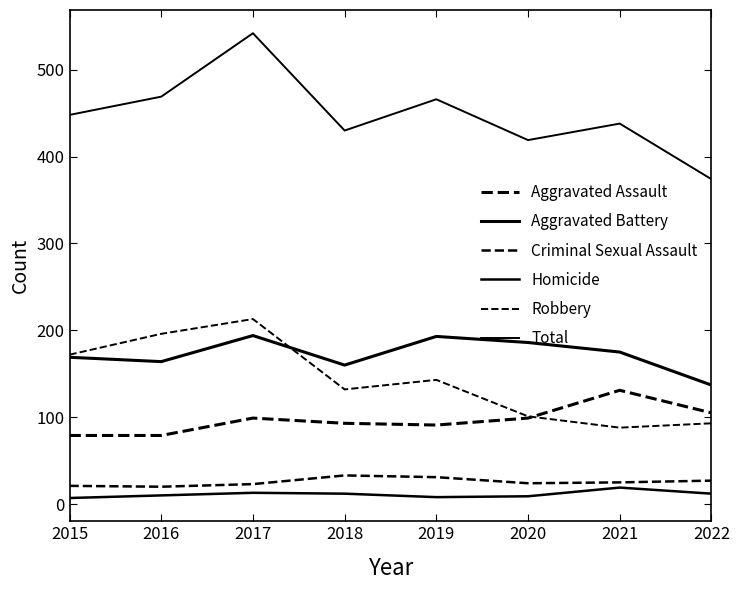

True or false: Aggravated Assault and Homicide cross at least once.

False